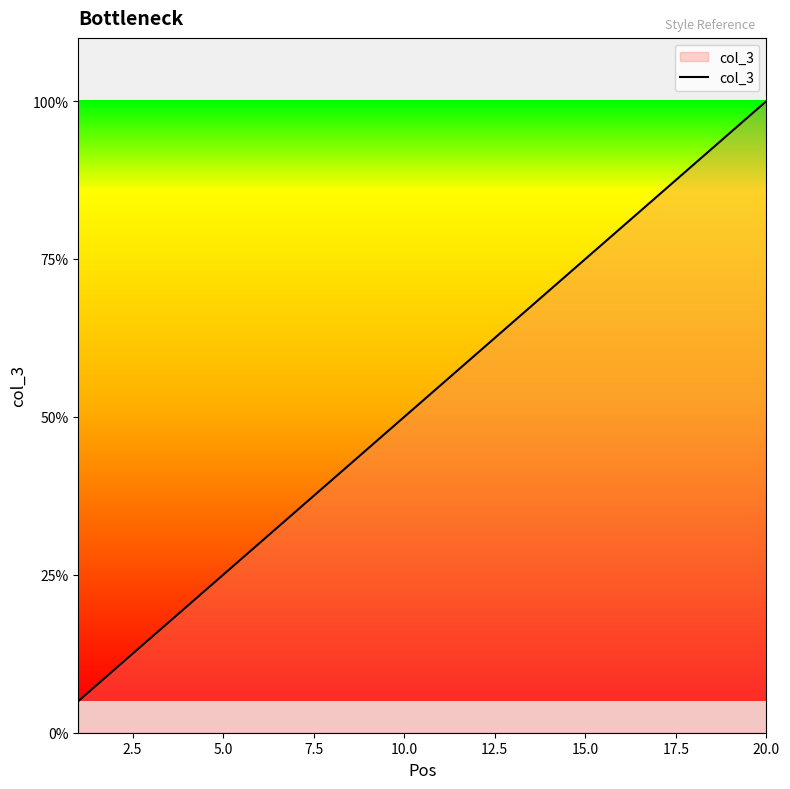

What is the difference between the maximum and minimum values?

19